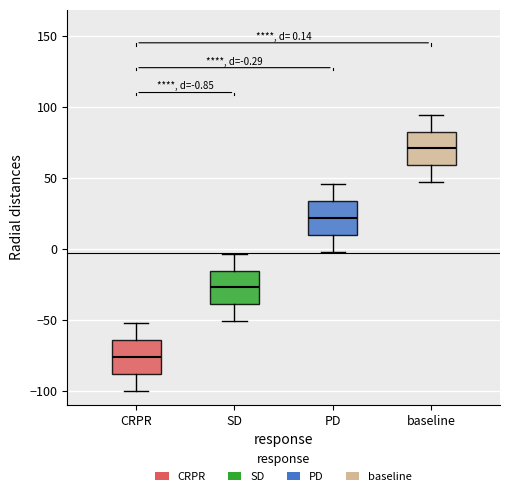

Which box has the lowest median line?

CRPR